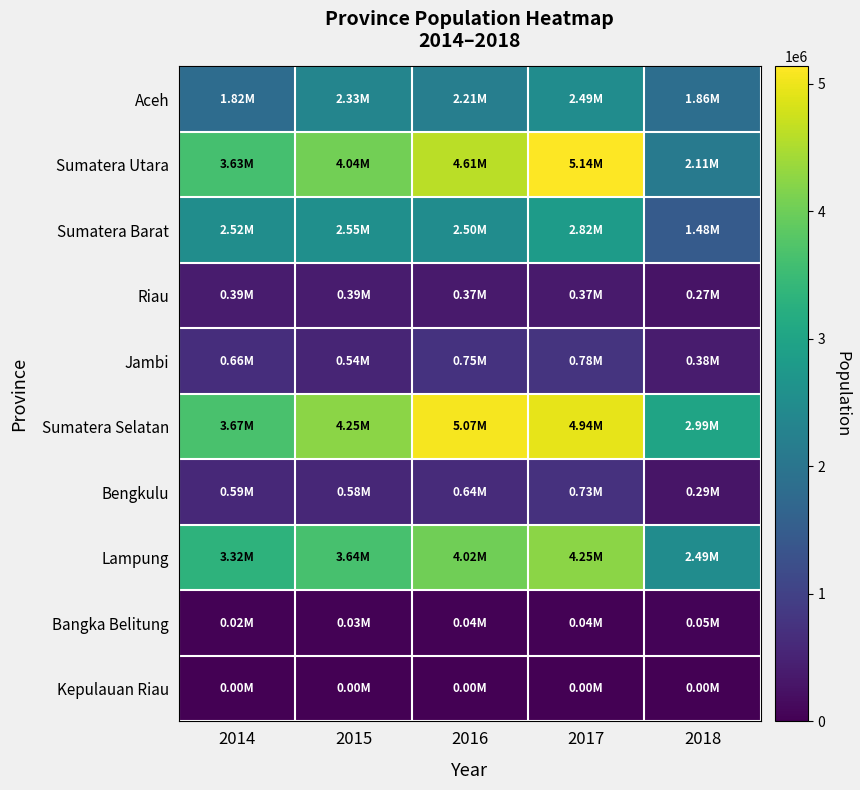

List the series in order of their peak value, lowest first.

Kepulauan Riau, Bangka Belitung, Riau, Bengkulu, Jambi, Aceh, Sumatera Barat, Lampung, Sumatera Selatan, Sumatera Utara